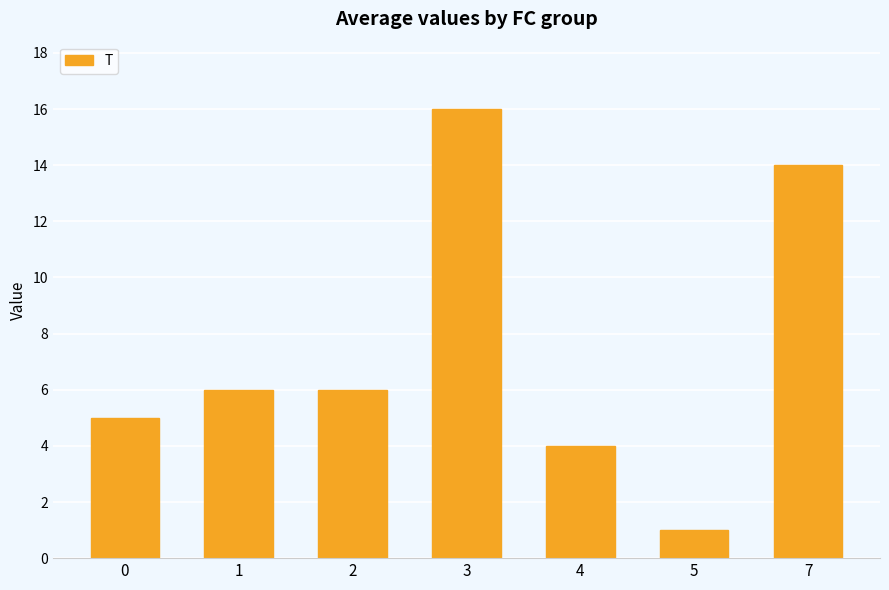

What is the difference between the maximum and minimum values?

15